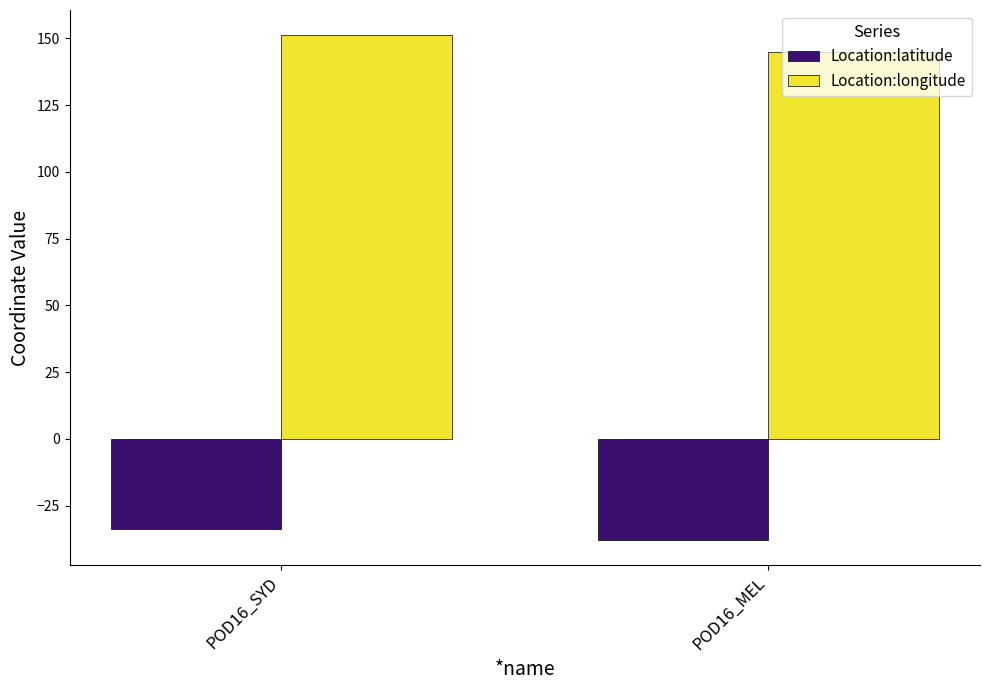

Which label corresponds to the largest value in the chart?

POD16_SYD